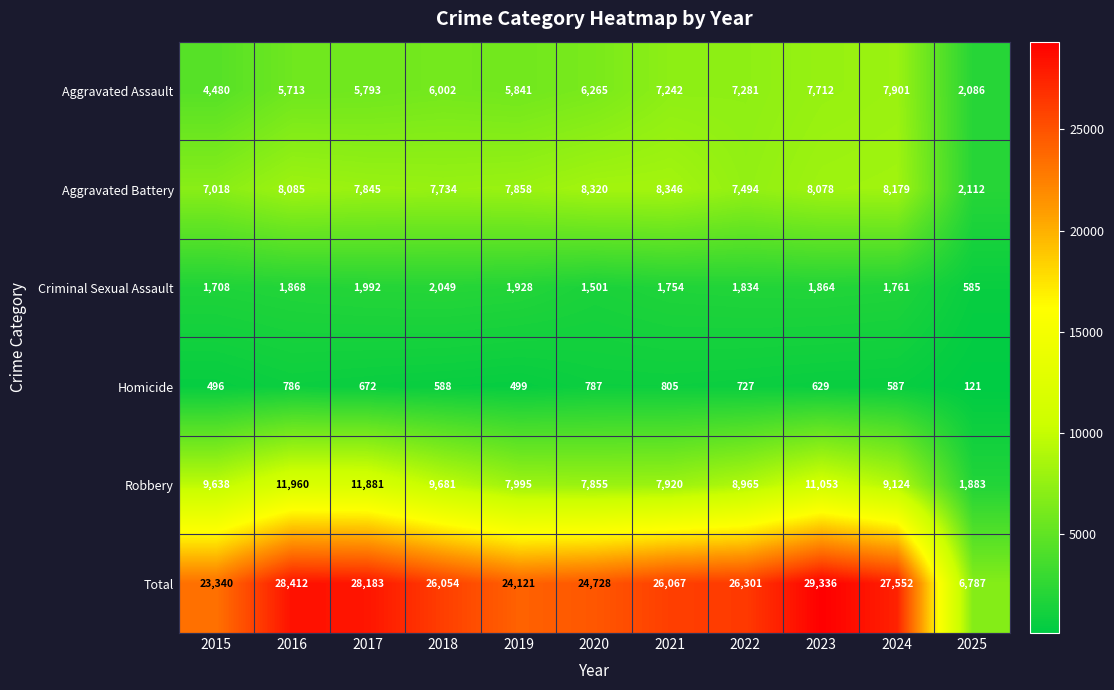

What is the minimum value shown in the chart?

121